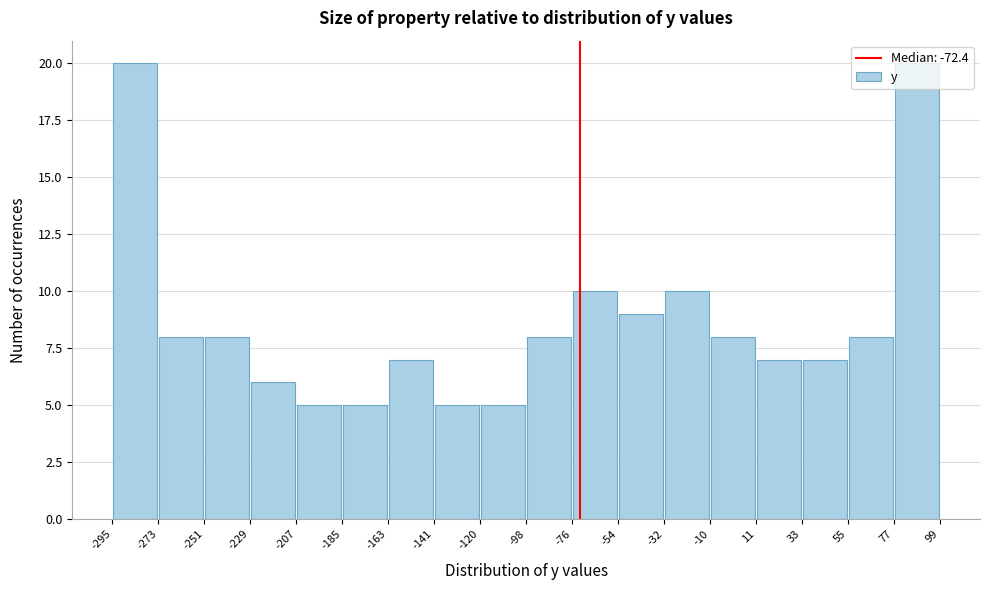

Reading left to right, transcribe this chart: for each bar, give the range it covers on the x-axis and its height. The values are not printed on the chart, so give them approximately, as read against the axis.

-295 to -273: 20
-273 to -251: 8
-251 to -229: 8
-229 to -207: 6
-207 to -185: 5
-185 to -163: 5
-163 to -141: 7
-141 to -120: 5
-120 to -98: 5
-98 to -76: 8
-76 to -54: 10
-54 to -32: 9
-32 to -10: 10
-10 to 11: 8
11 to 33: 7
33 to 55: 7
55 to 77: 8
77 to 99: 20